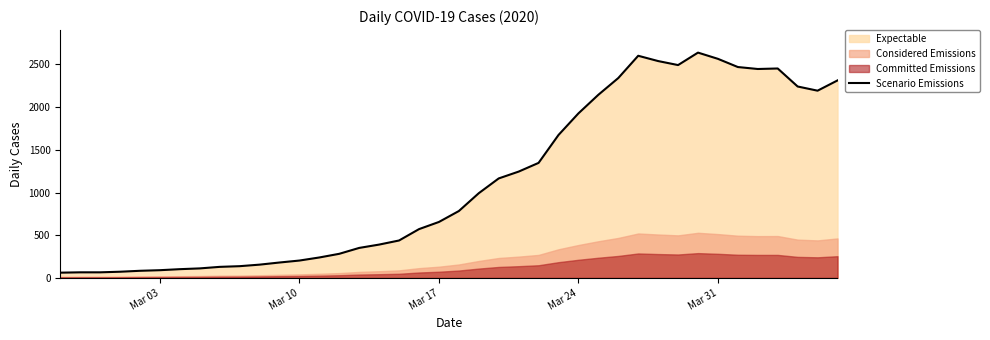

What is the value of the 17th point from the left?

390